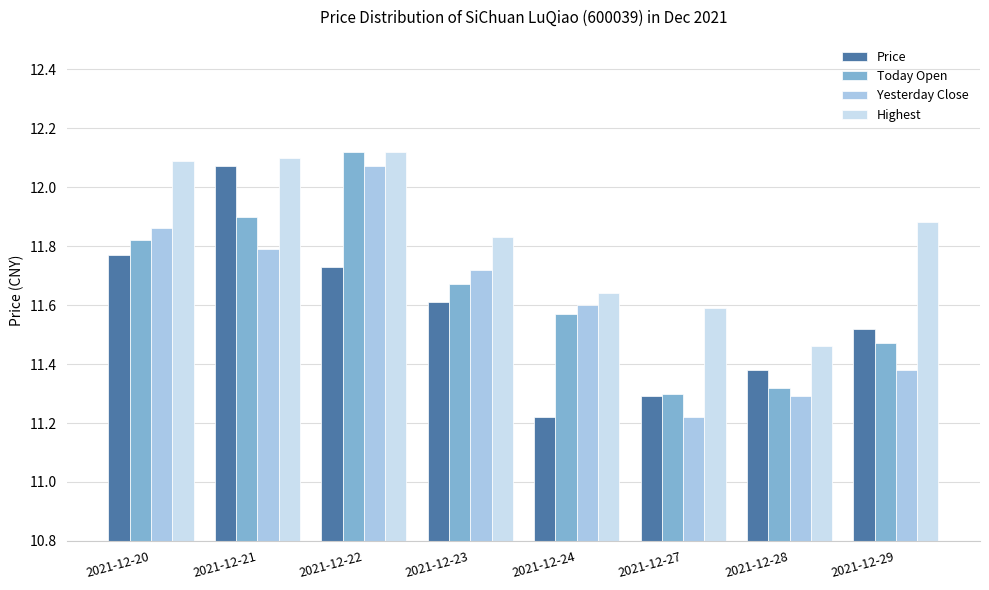

The Today Open series shows 18.0 at 2021-12-22. True or false?

False